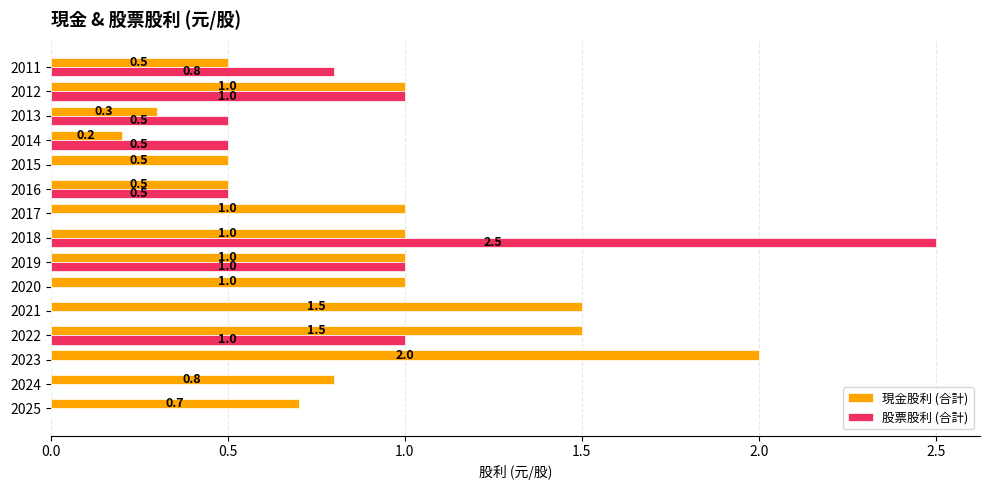

Read the 股票股利 (合計) value at 2011.

0.8